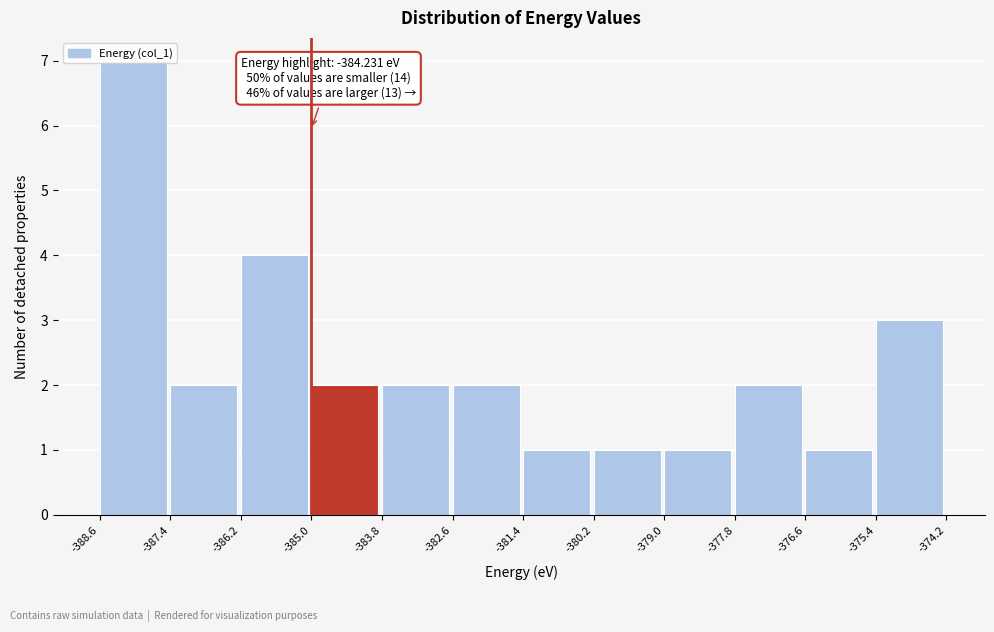

Over which range of the x-axis is the bar tallest?

-388.6 to -387.4